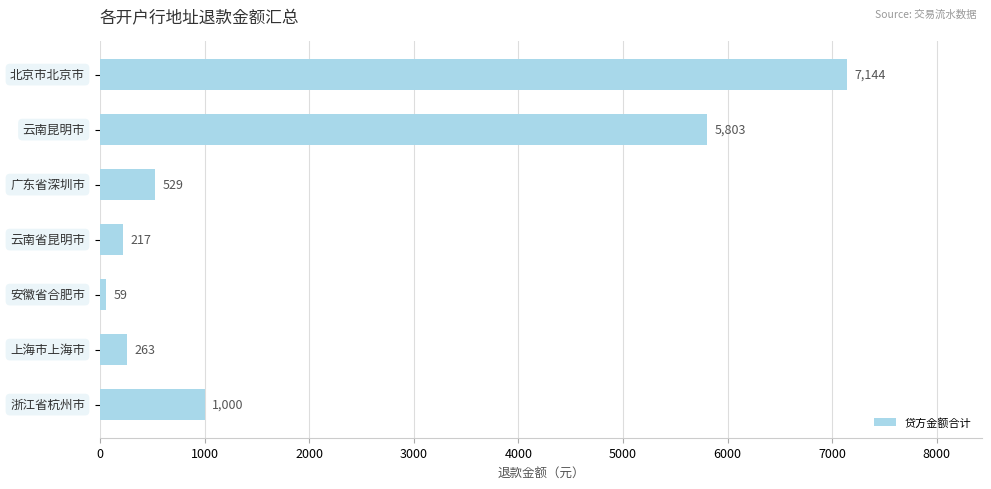

What is the value of the 4th bar from the top?

217